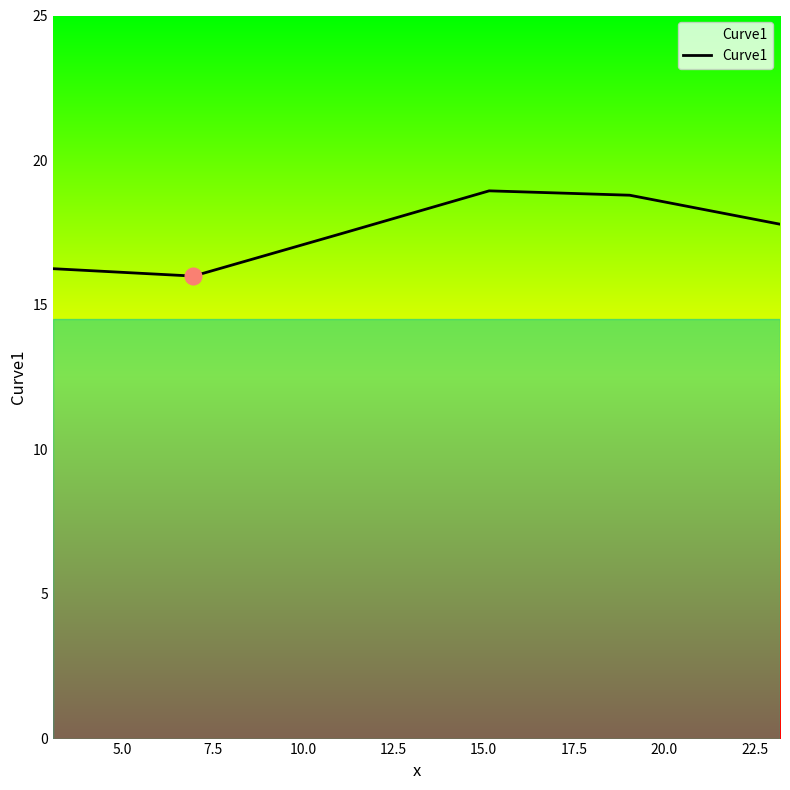

What is the difference between the maximum and minimum values?

2.9